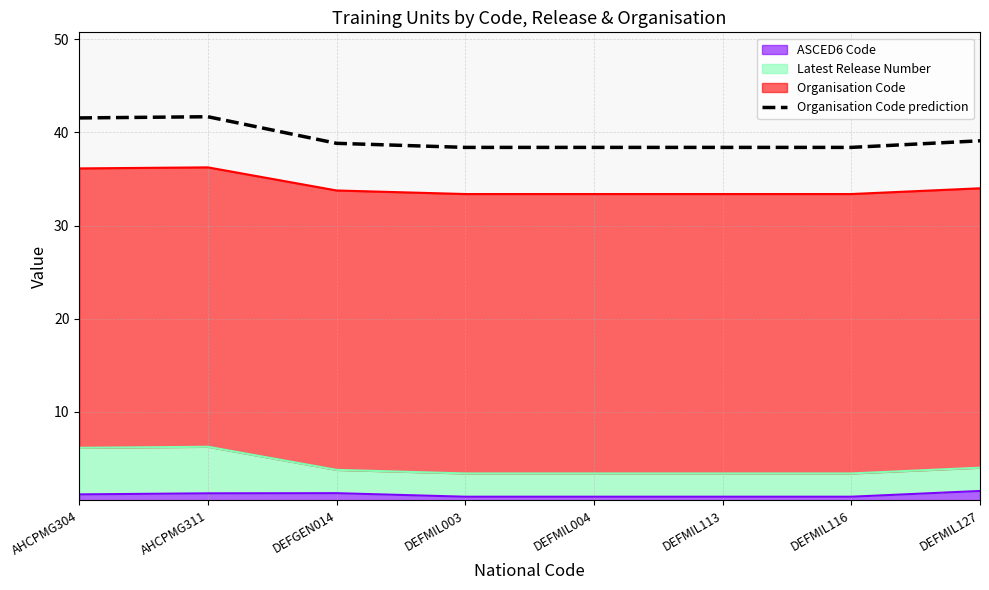

Does the chart display data point markers on the line(s)?

No